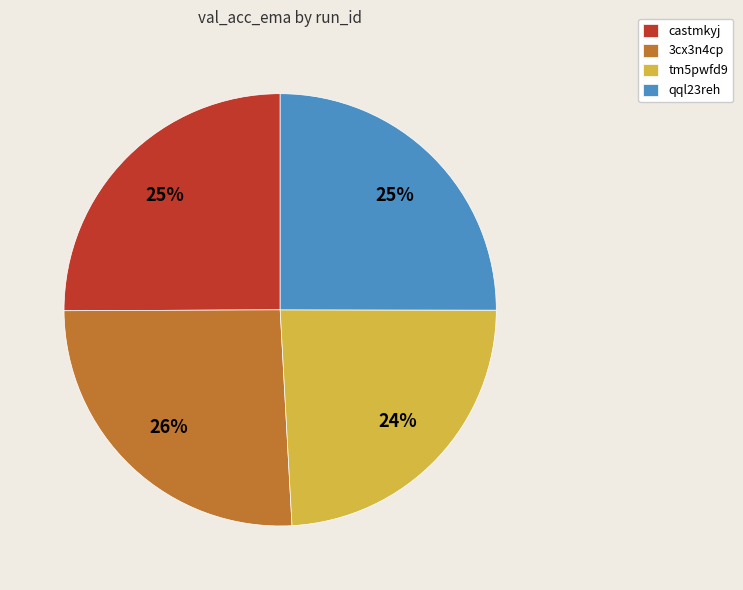

To the nearest percent, what is the difference between the castmkyj and 3cx3n4cp slice percentages?

1%